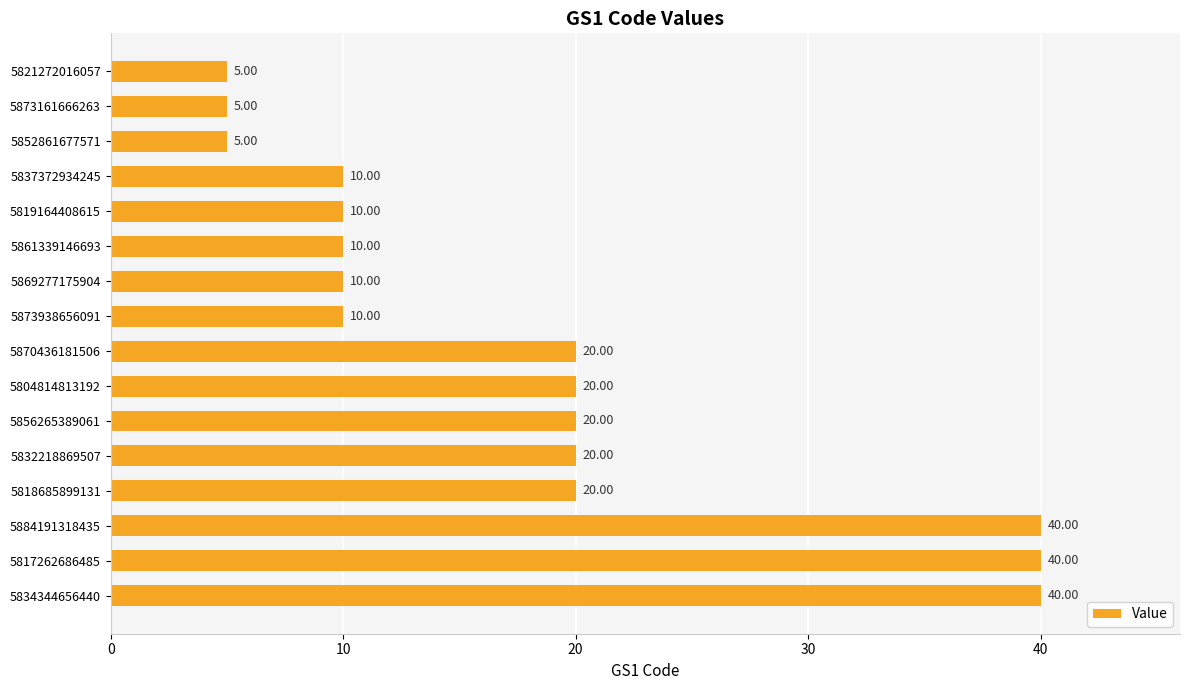

What is the change in value from 5818685899131 to 5819164408615?

-10